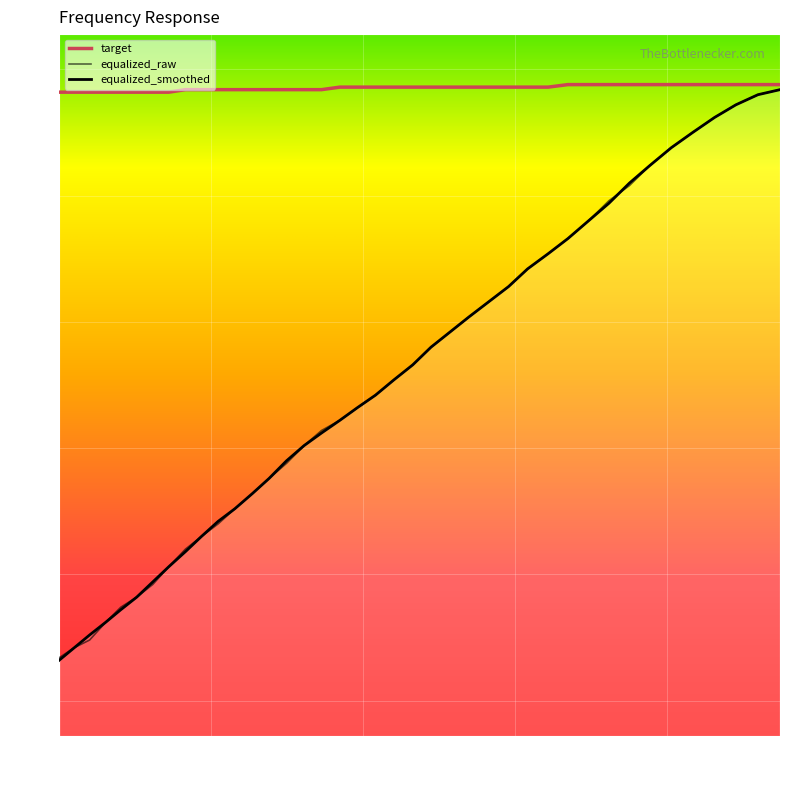

True or false: equalized_smoothed and equalized_raw intersect in this chart.

True